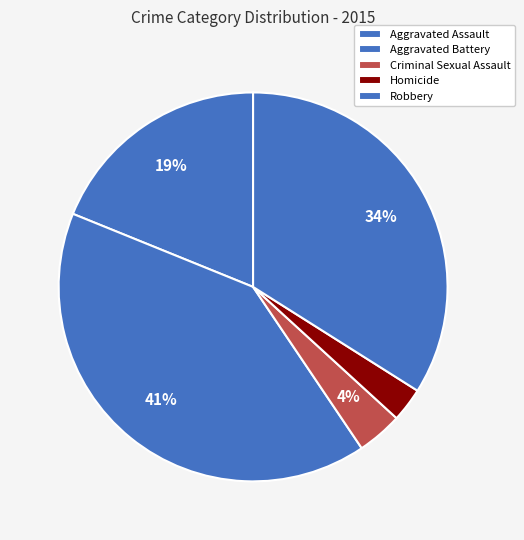

How many segments does this pie chart have?

5